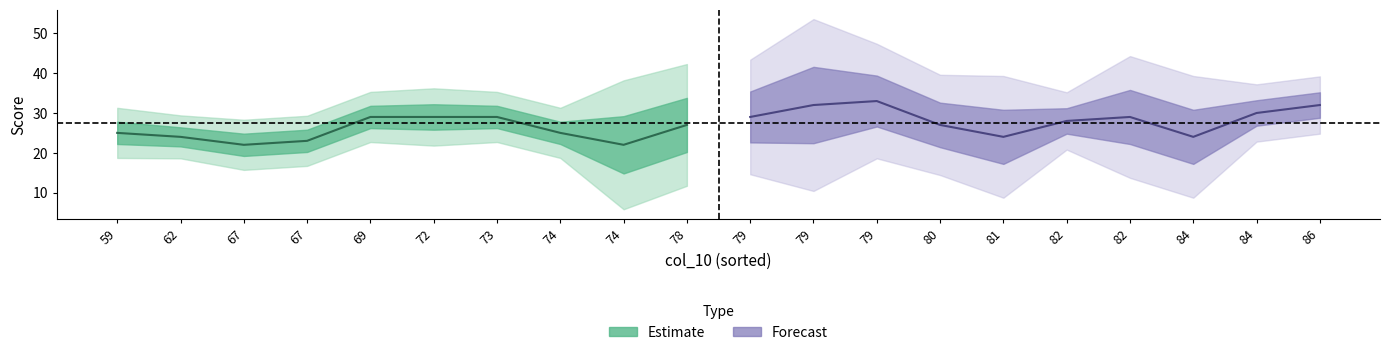

At which label does v1 first exceed 29?

79